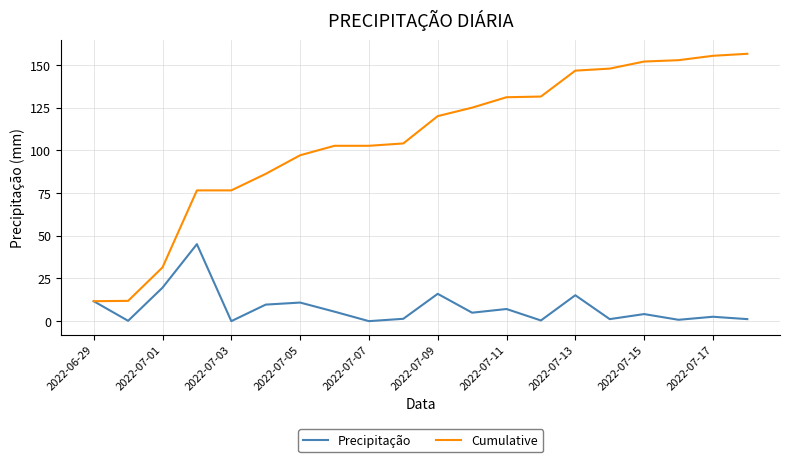

What is the maximum value for Cumulative?

156.4